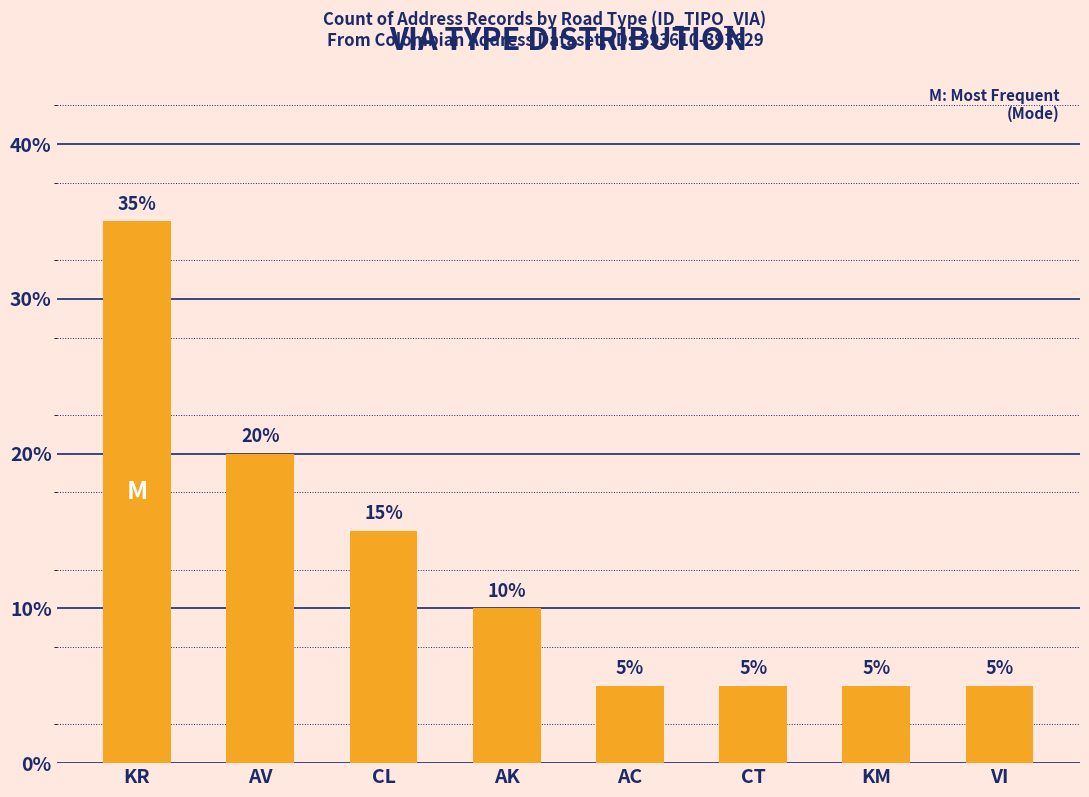

Does the chart contain any negative values?

No